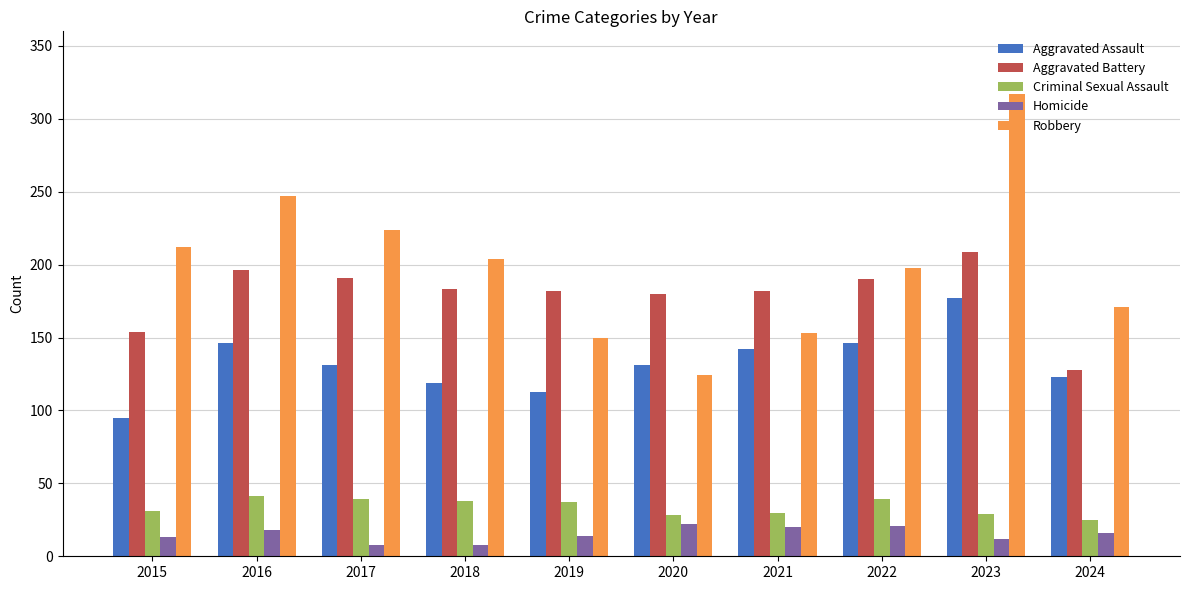

Is it true that Homicide equals 25 at 2019?

False